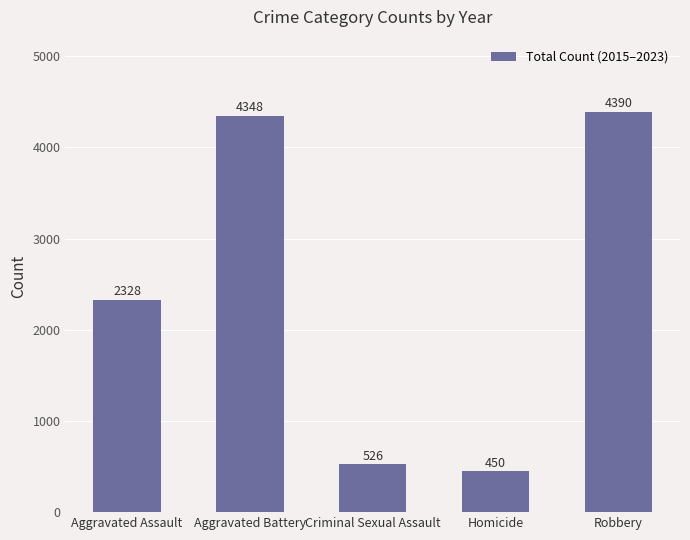

What is the difference between the values at Criminal Sexual Assault and Homicide?

76